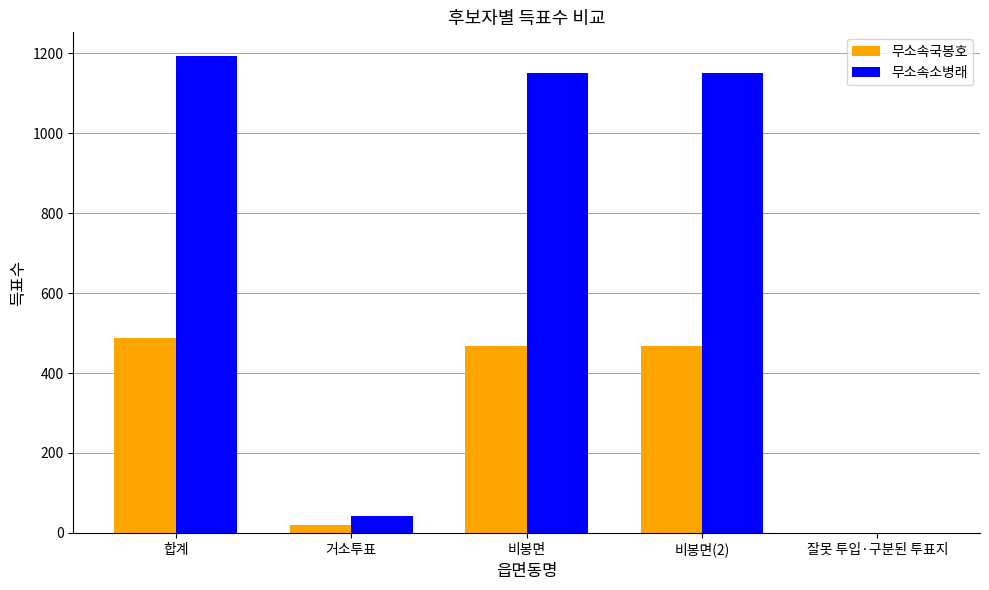

Which series has the largest total across all categories?

무소속소병래